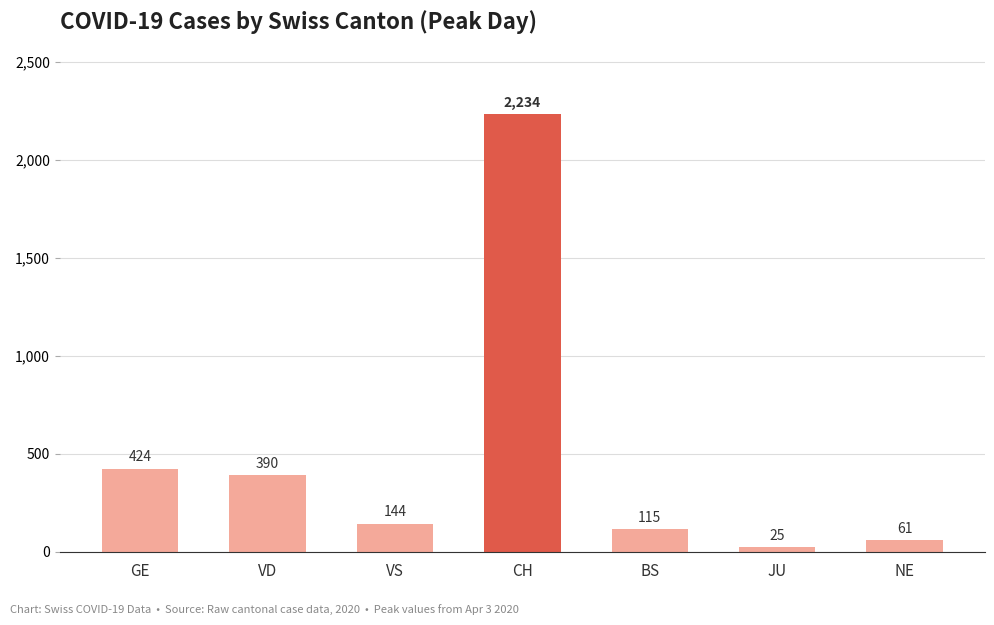

Reading left to right, extract all data points from this chart.

424	390	144	2234	115	25	61